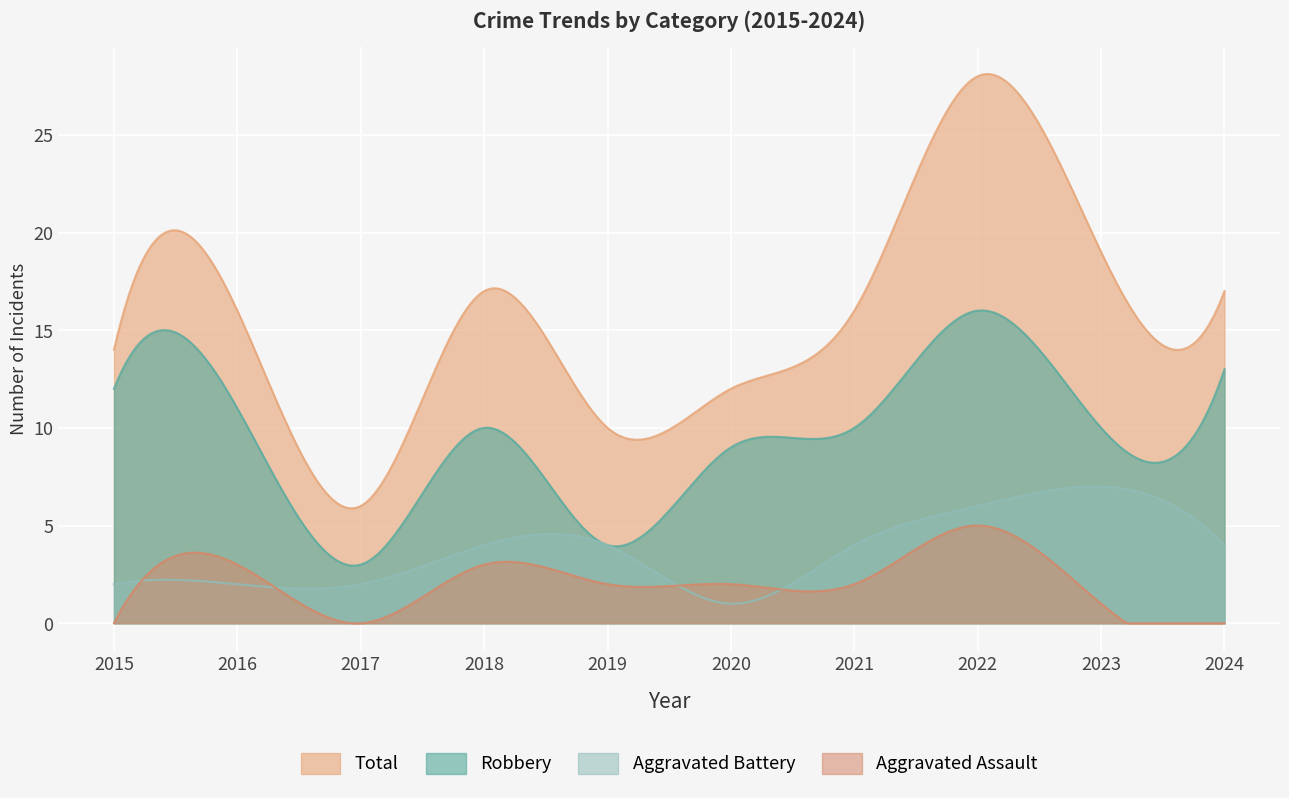

Rank the series by their maximum value, from highest to lowest.

Total, Robbery, Aggravated Battery, Aggravated Assault